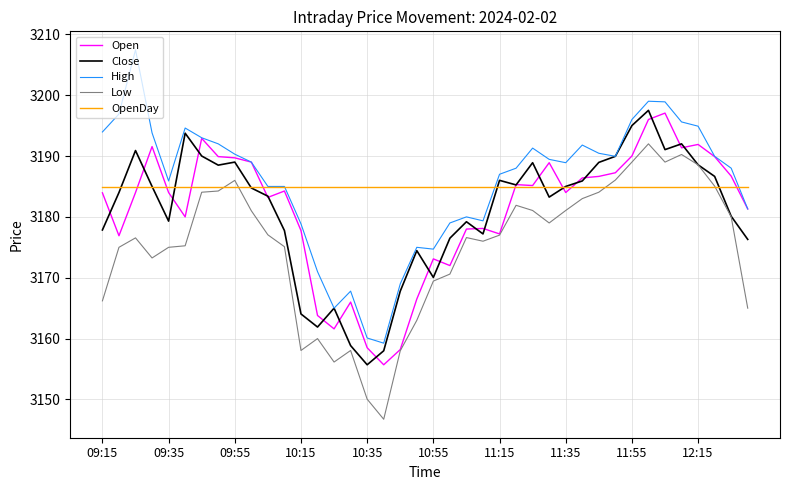

What is the minimum value shown in the chart?

3146.8